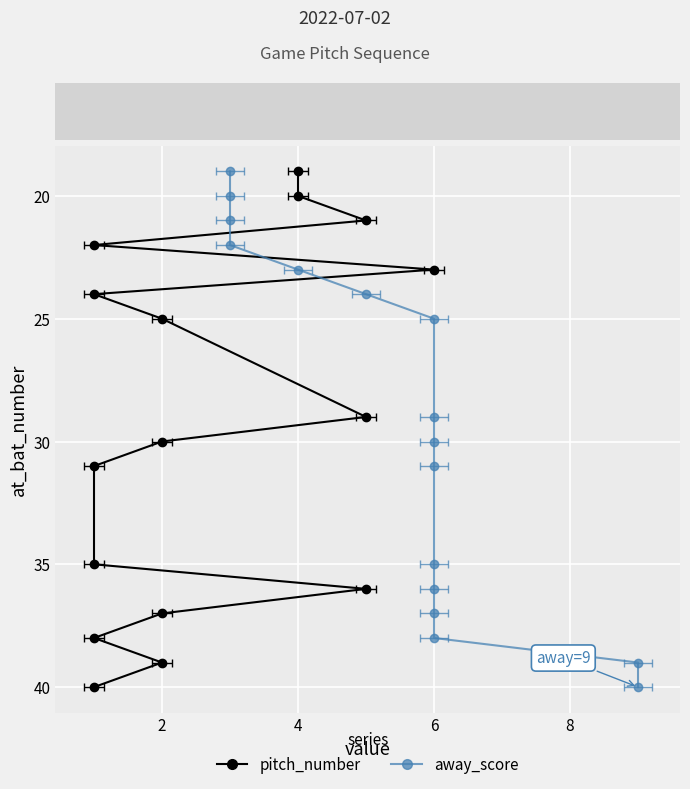

True or false: inning and away_score intersect in this chart.

False